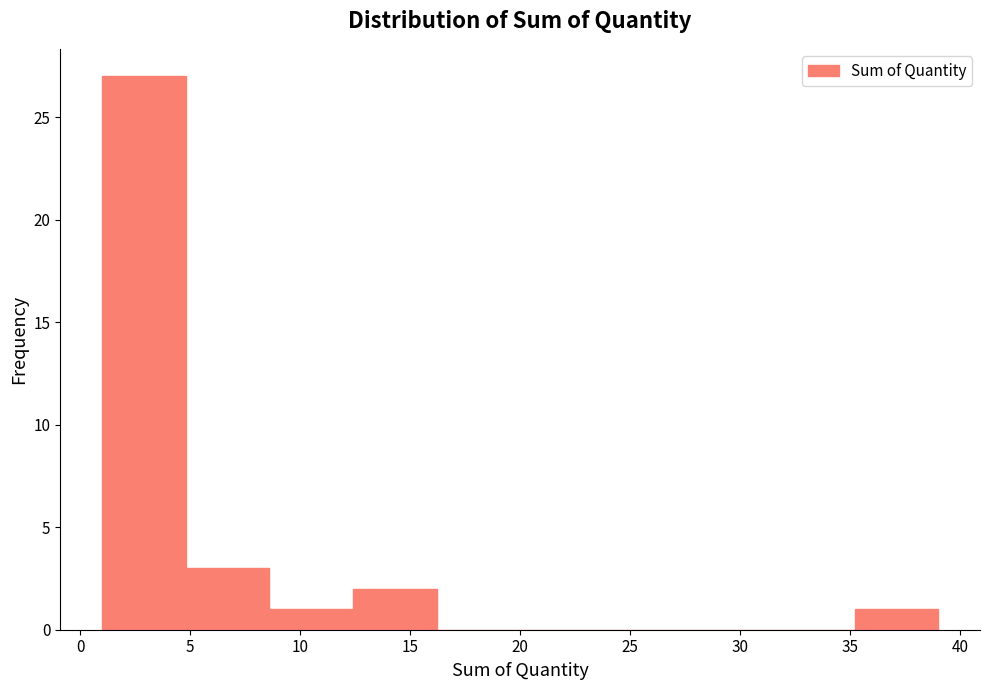

How tall is the bar that spans 1.0 to 4.8 on the x-axis? Neither the bar edges nor the heights are printed on the chart, so give them approximately, as read against the axes.

27